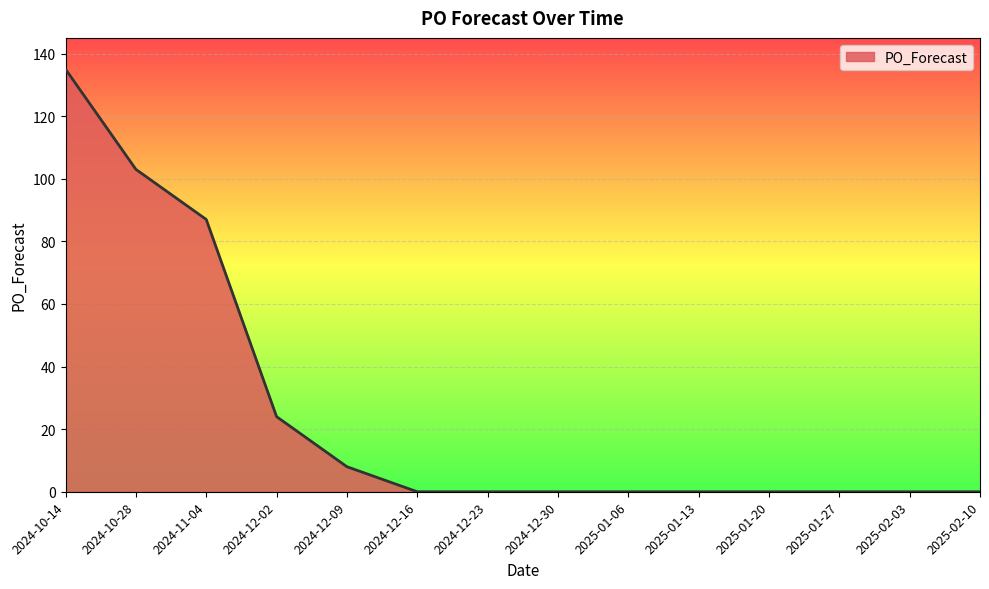

Where is the data nearest to the value 67?

2024-11-04